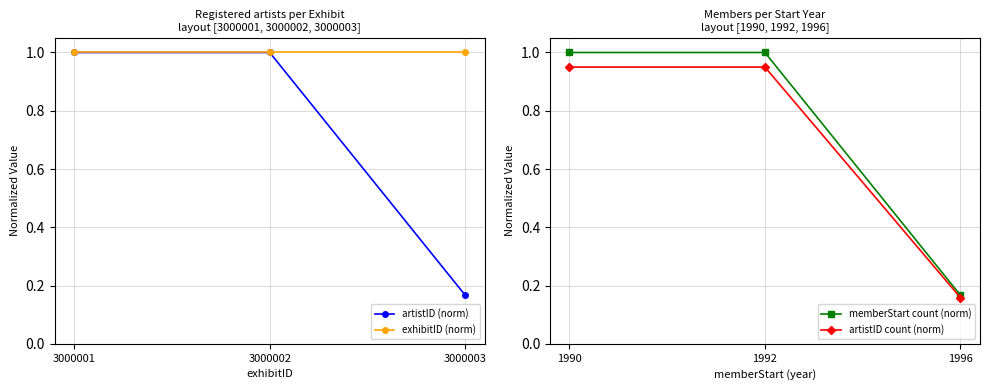

What is the lowest value of the artistID count (norm) series?

0.2